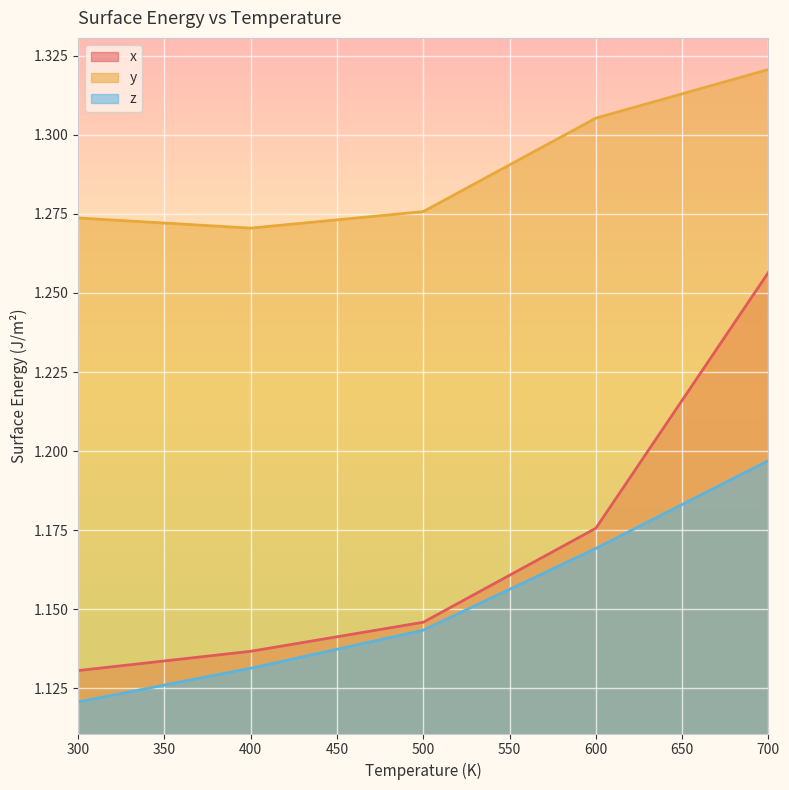

True or false: y and x cross at least once.

False